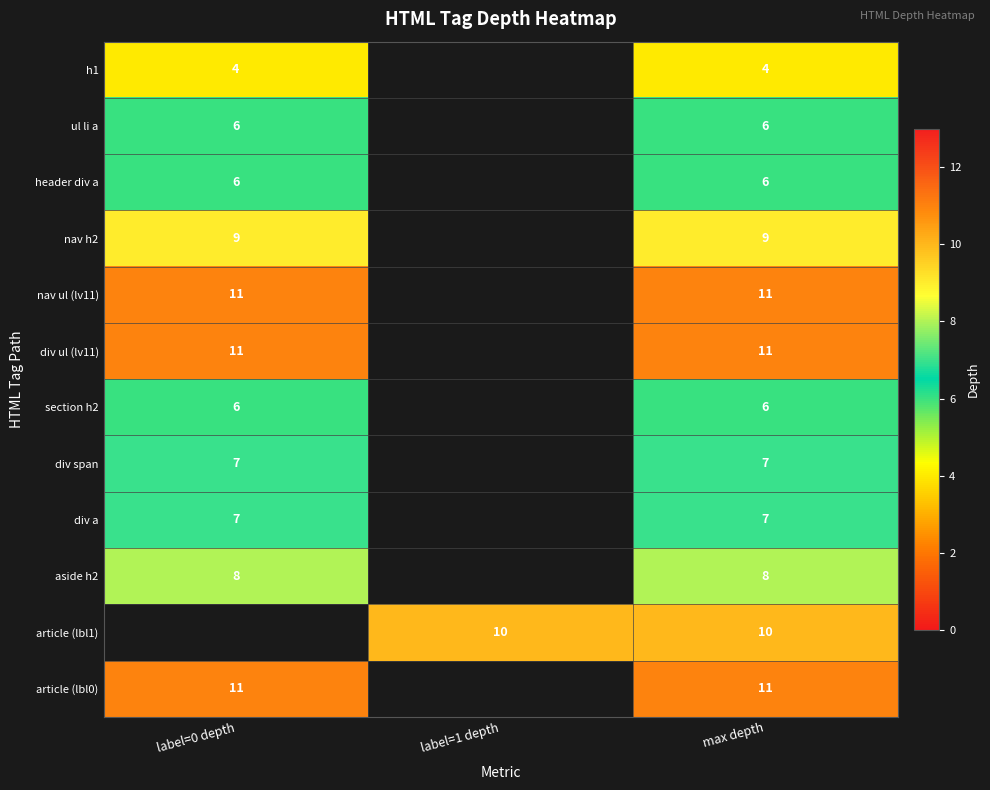

At how many categories does at least one series exceed 7?

3